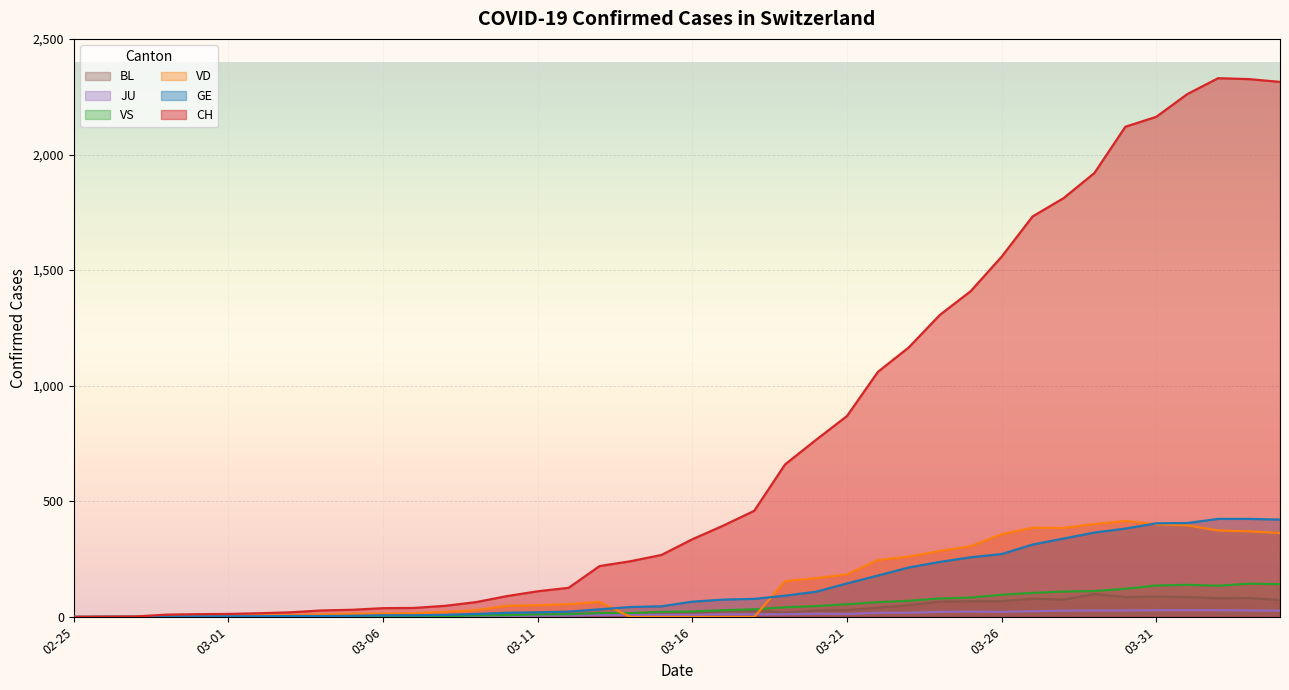

What is the maximum value shown in the chart?

2330